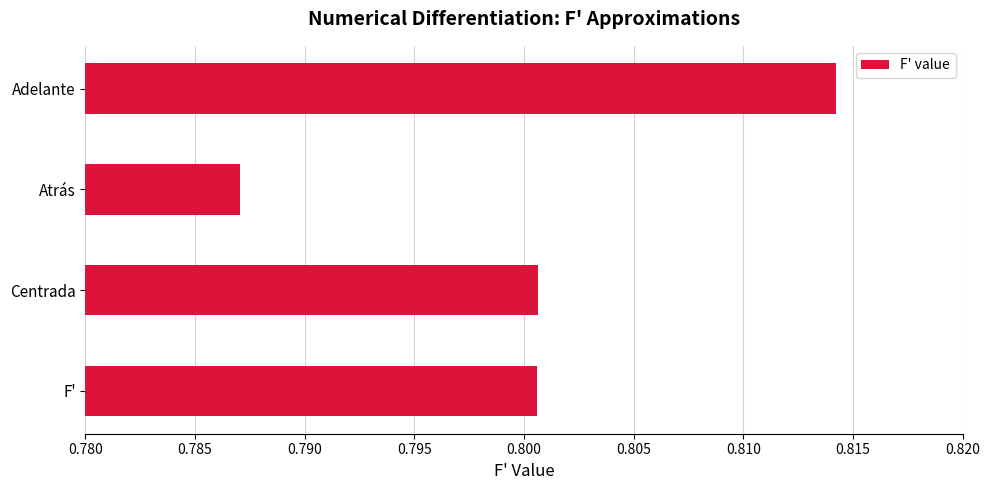

Which category has the highest value across all series?

Adelante